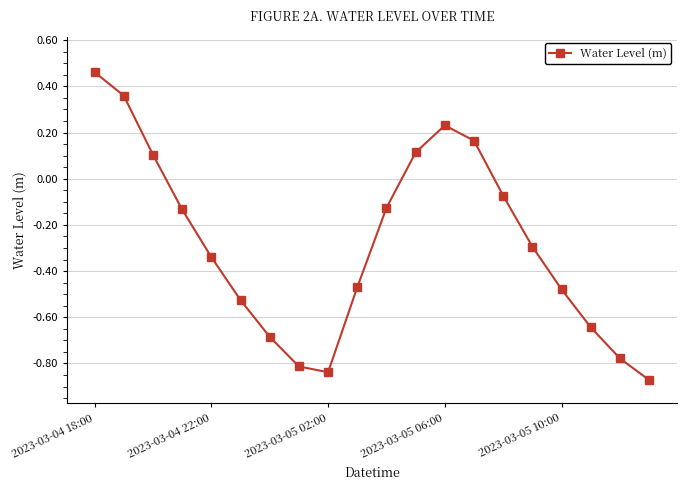

What is the difference between the second highest and minimum values?

1.2